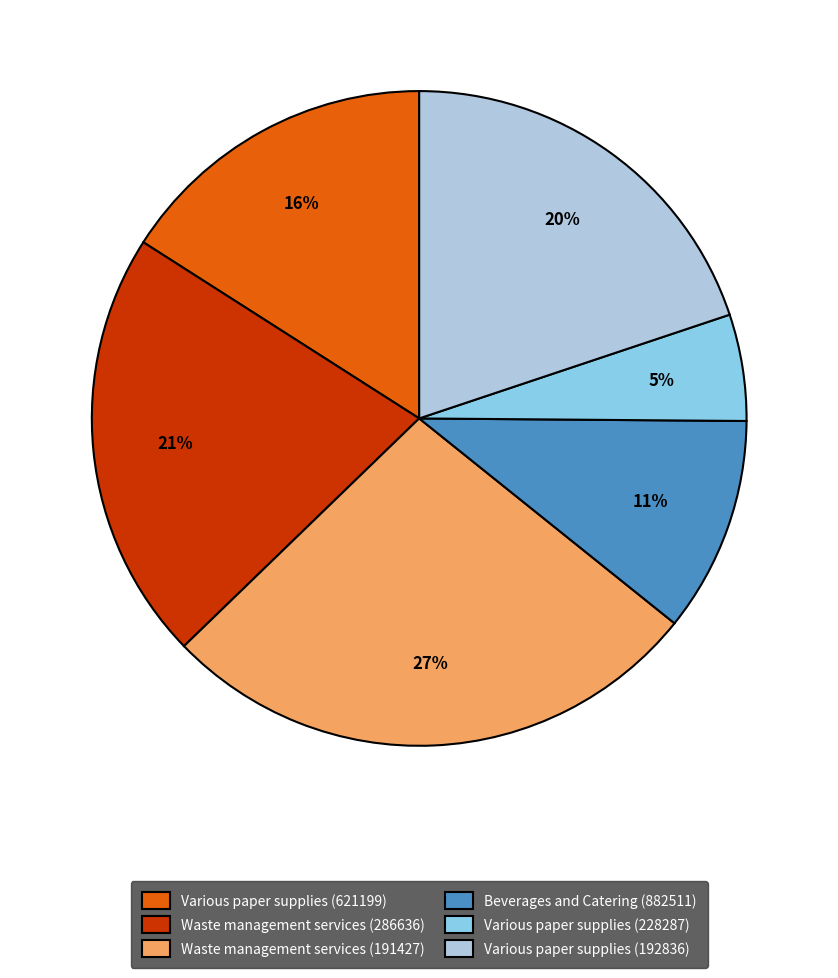

To the nearest percent, what percentage of the pie is Various paper supplies (192836)?

20%